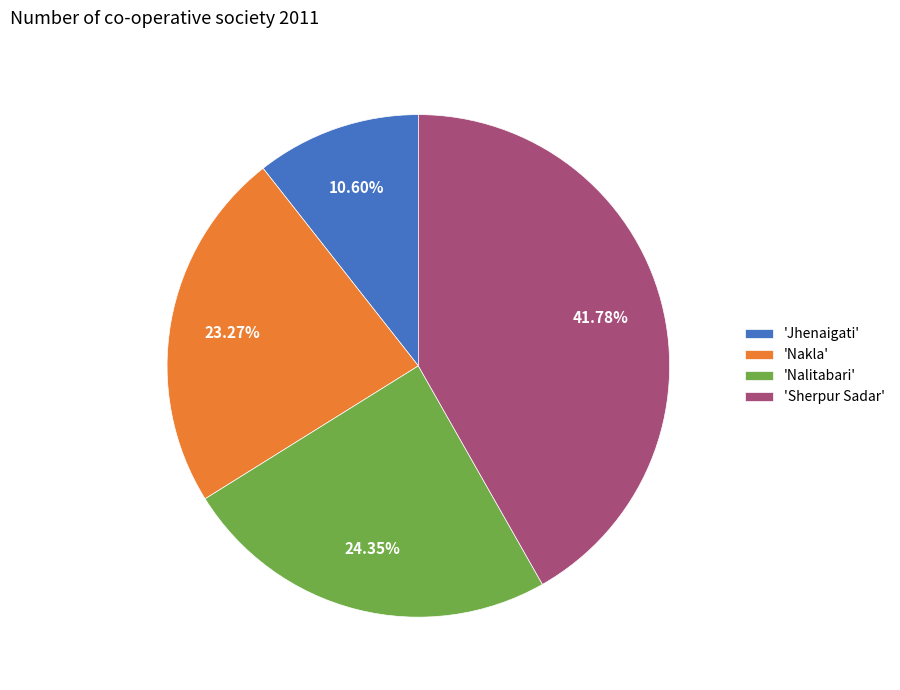

Which category has the biggest portion of the pie?

'Sherpur Sadar'